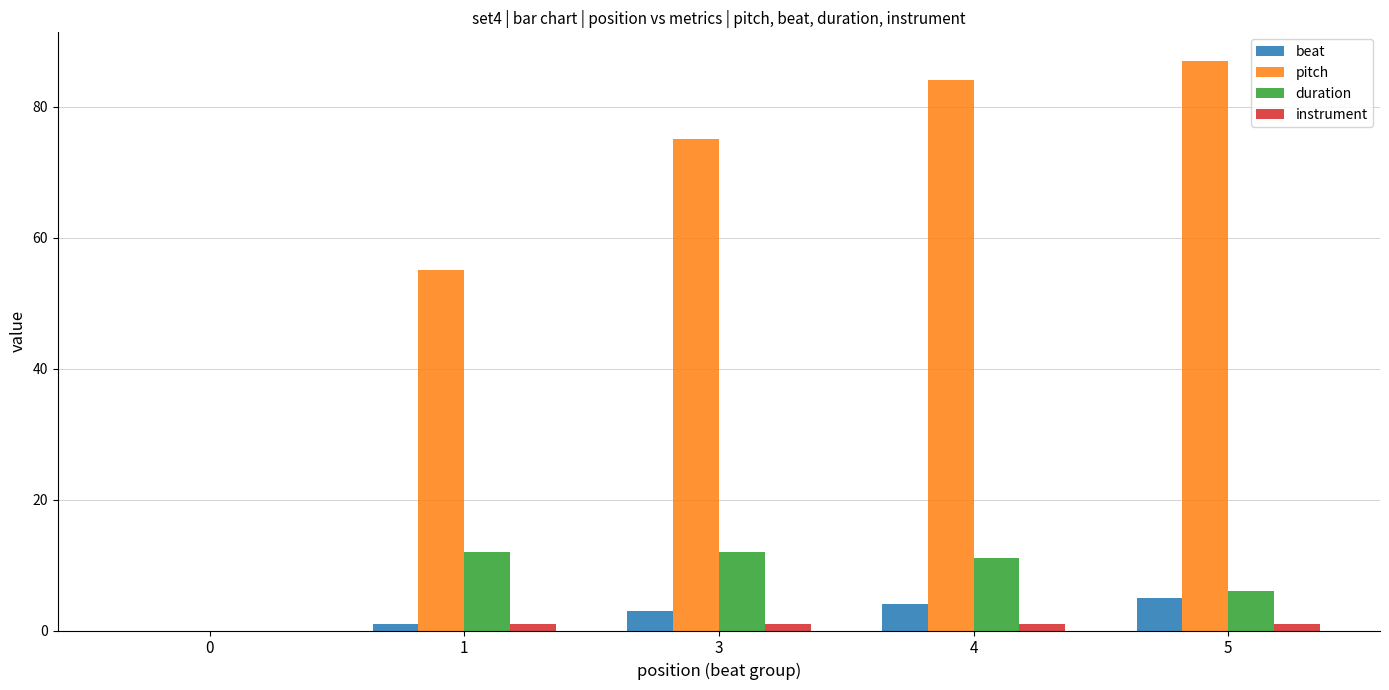

What is the sum of all pitch values?

301